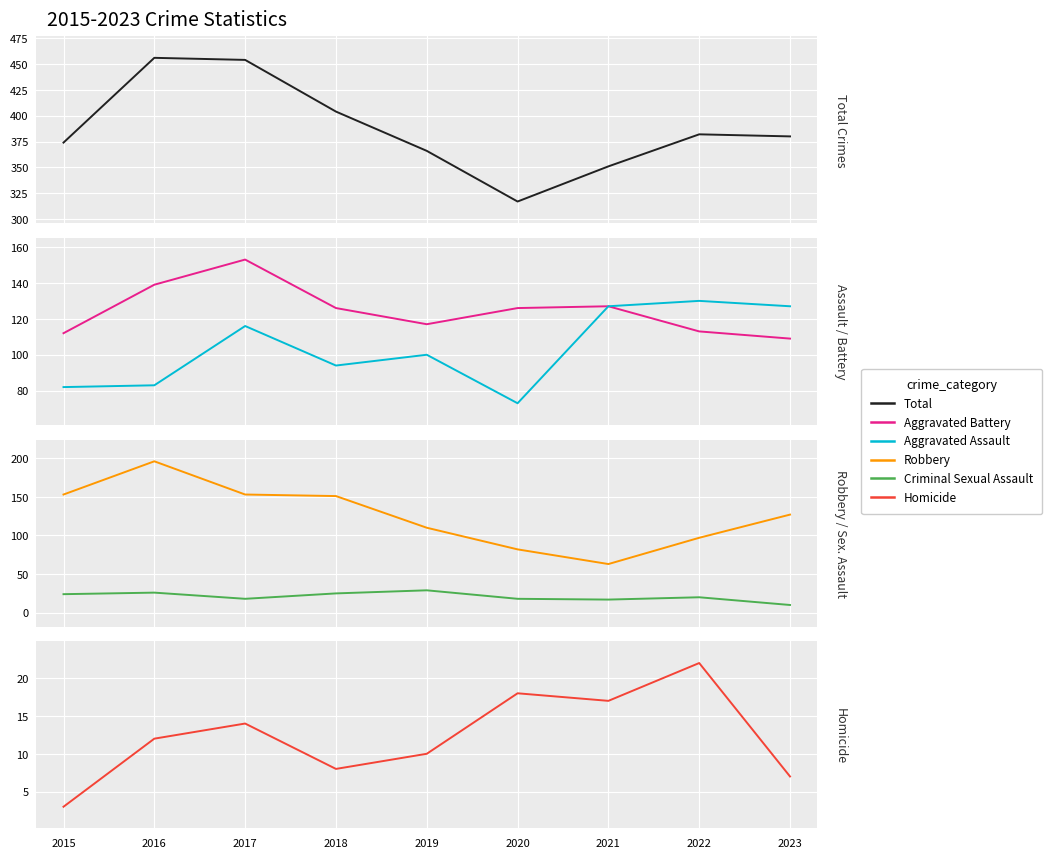

At which label does Total reach its peak?

2016